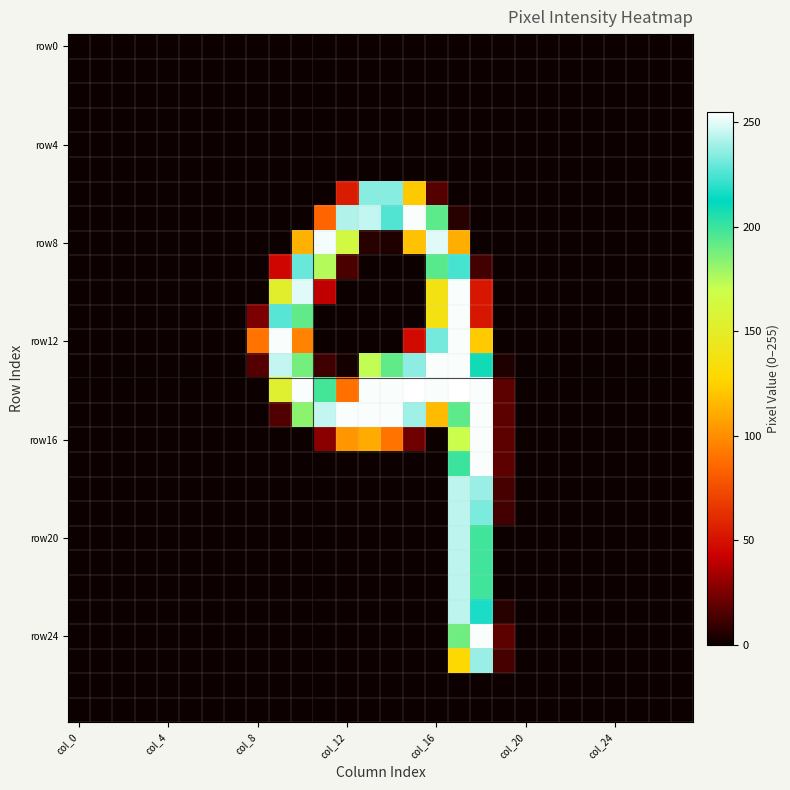

At which category is the sum across all series the highest?

17